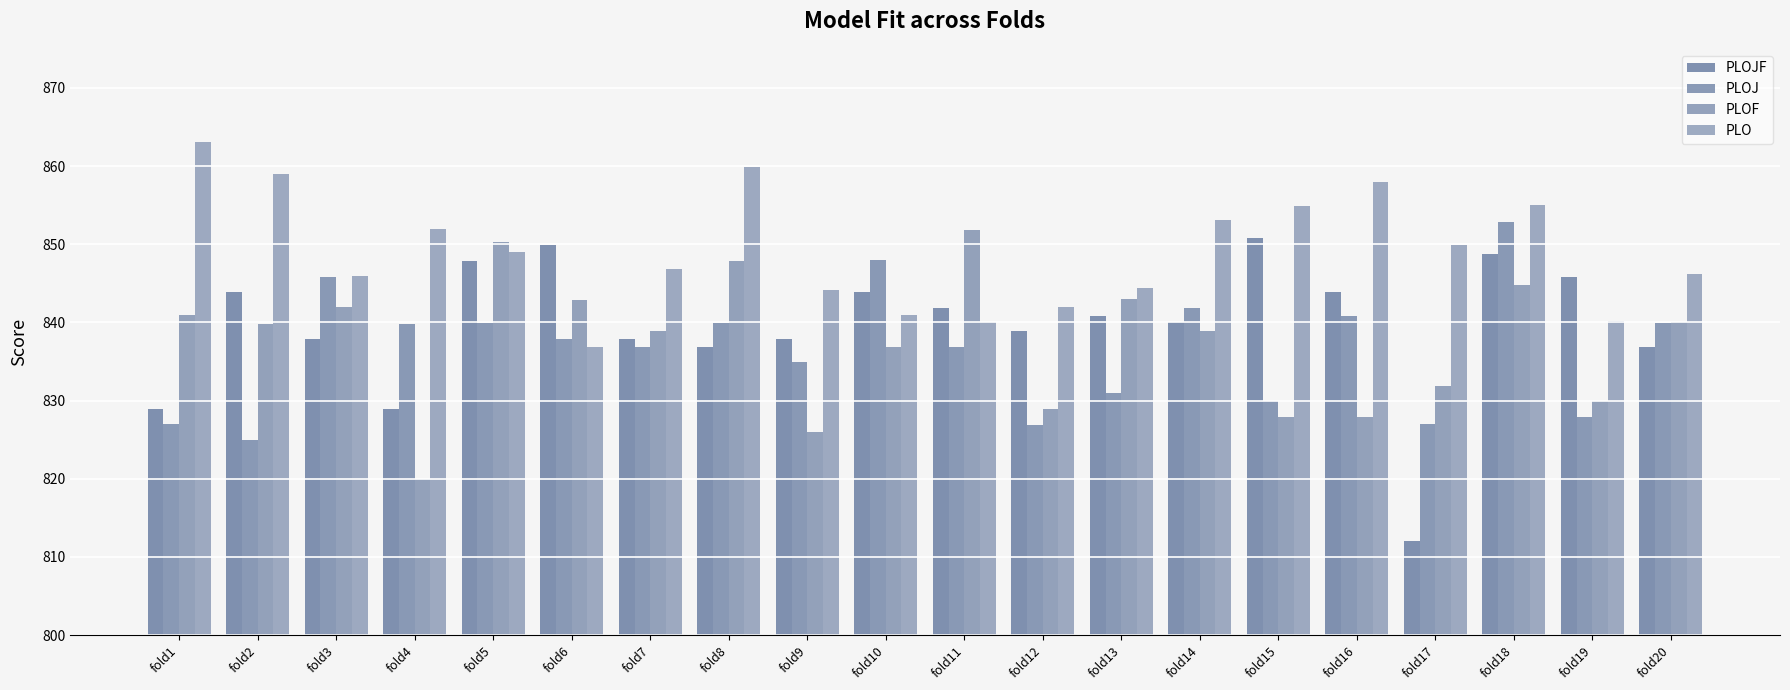

How many groups of bars are there?

20